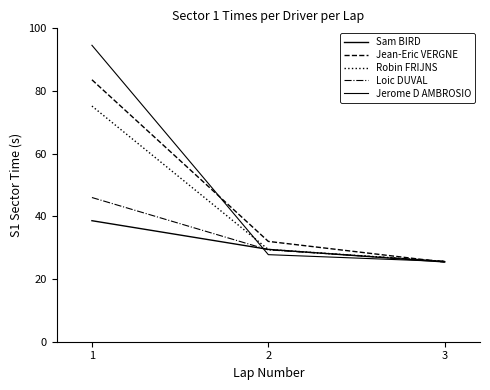

What is the minimum value shown in the chart?

25.4